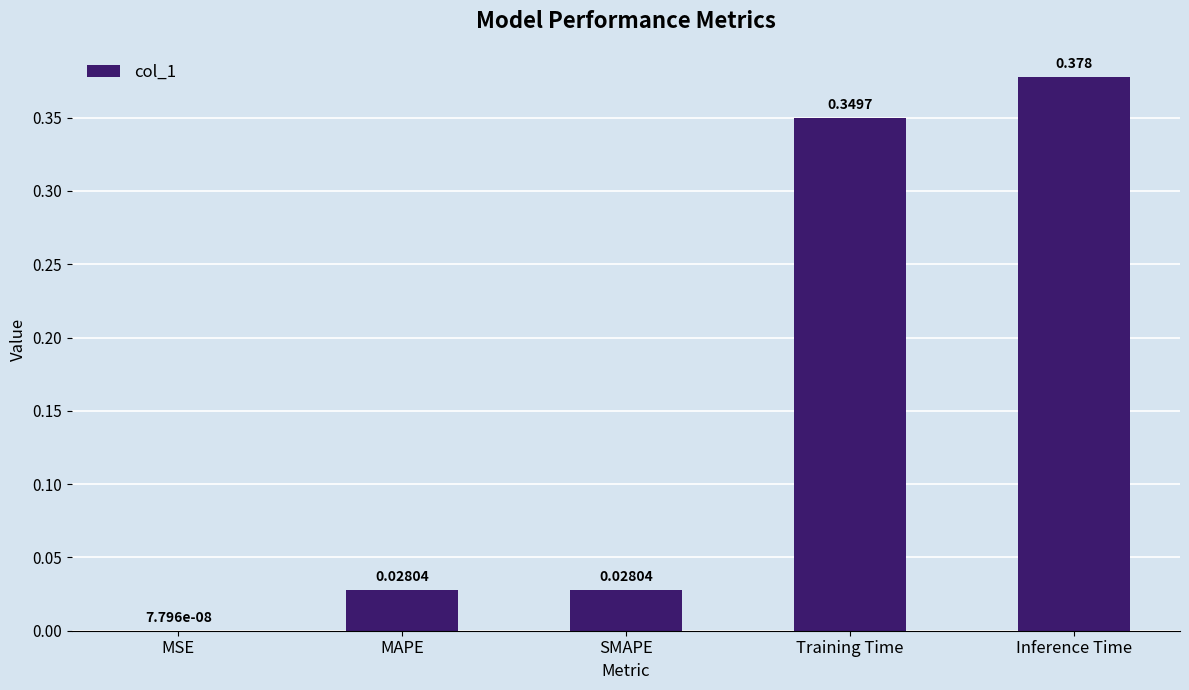

Are the bars horizontal?

No